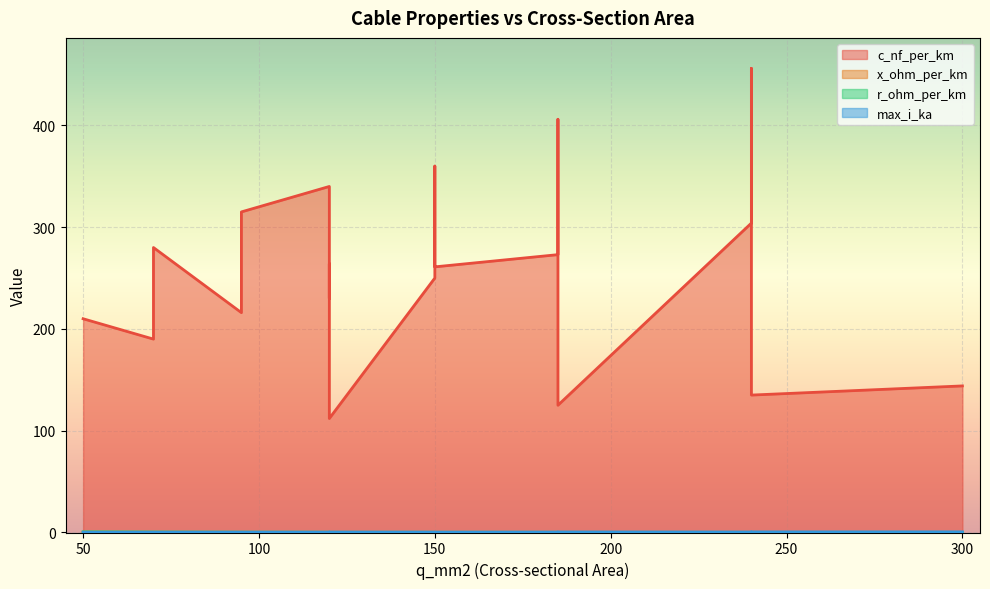

At which category is the sum across all series the highest?

240